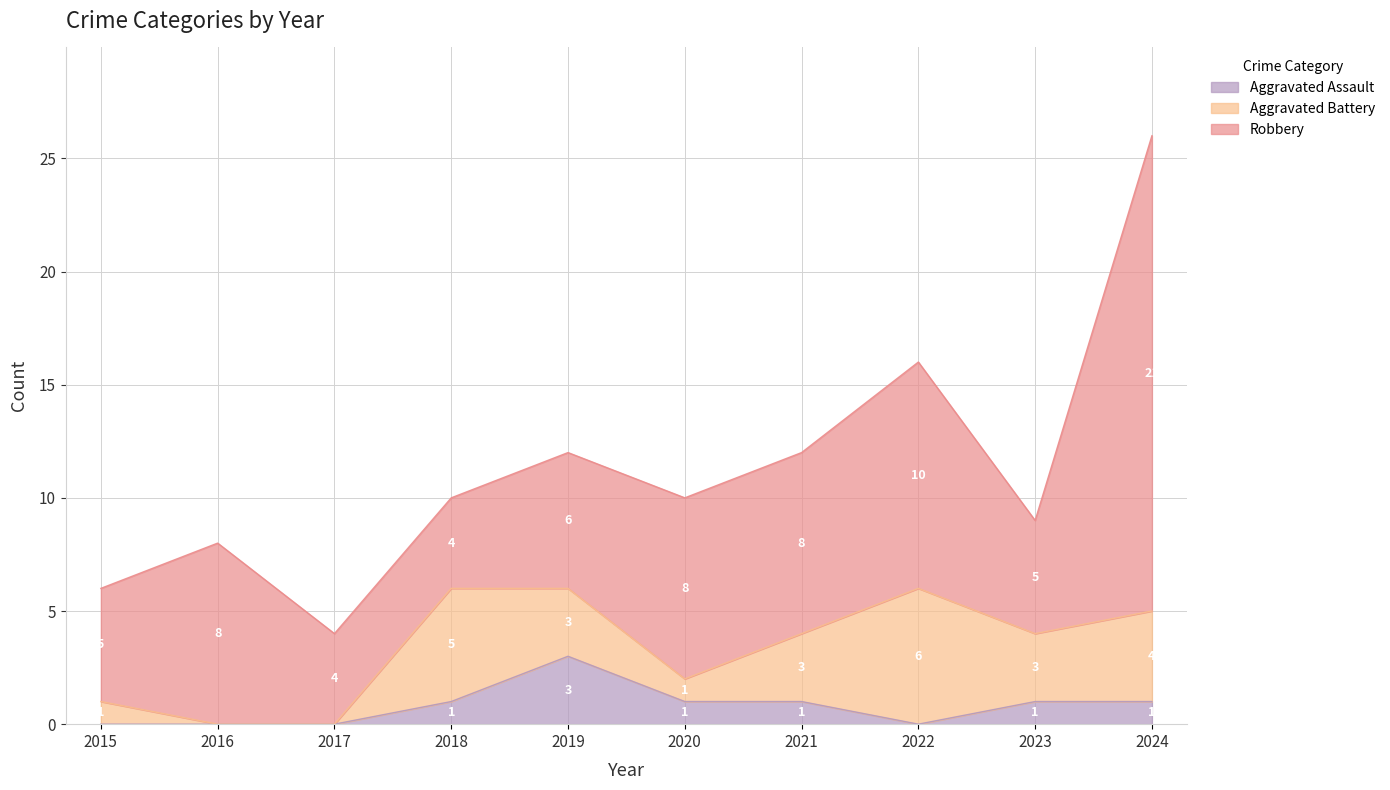

Does the chart have visible grid lines?

Yes